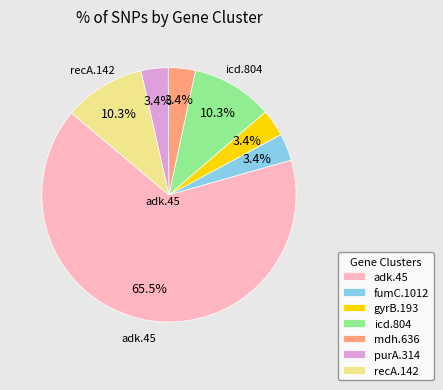

To the nearest percent, what portion does fumC.1012 represent?

3%